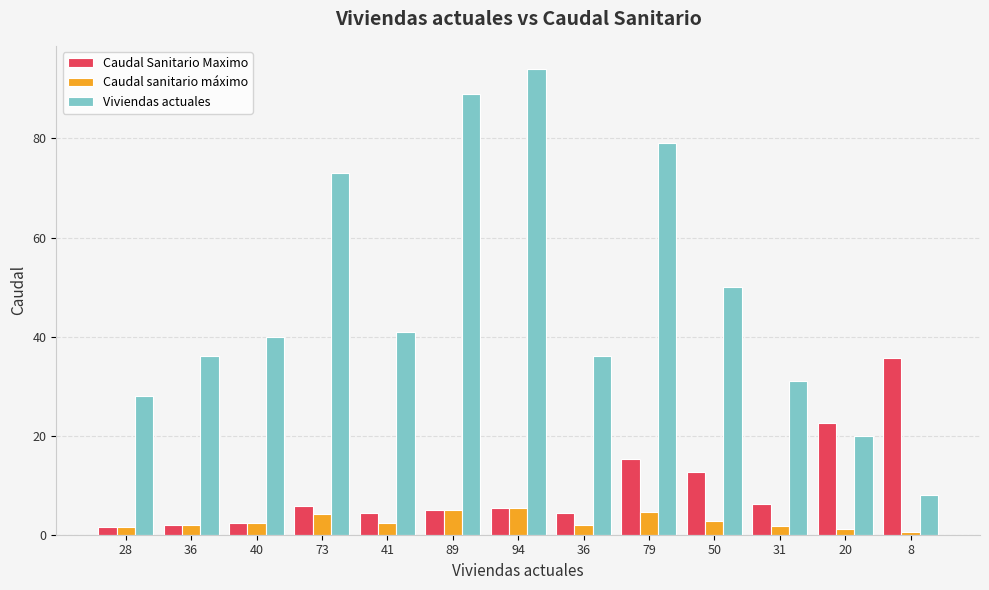

How many groups of bars are there?

13